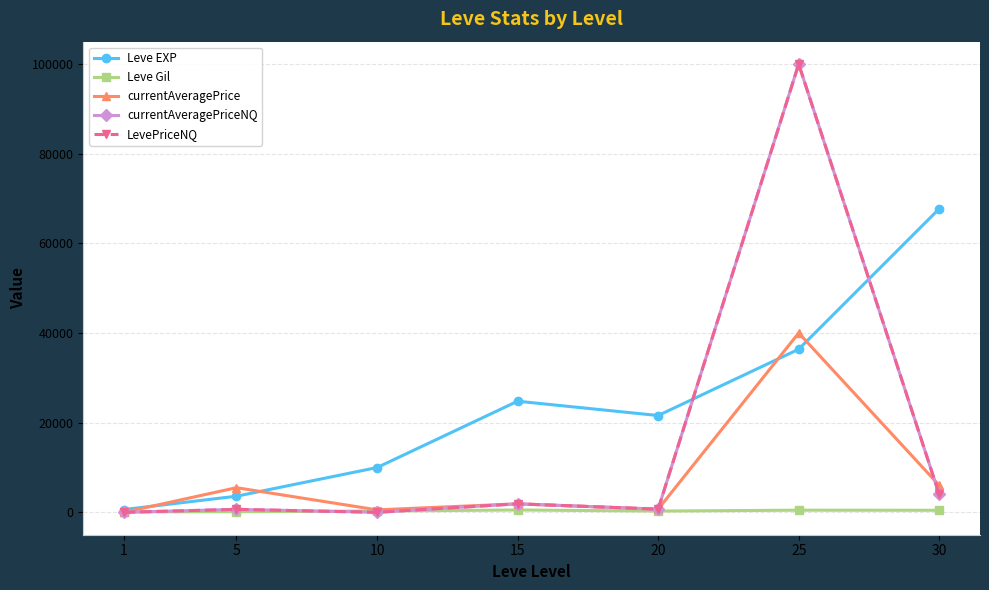

Is it true that currentAveragePriceNQ equals 662 at 5?

True